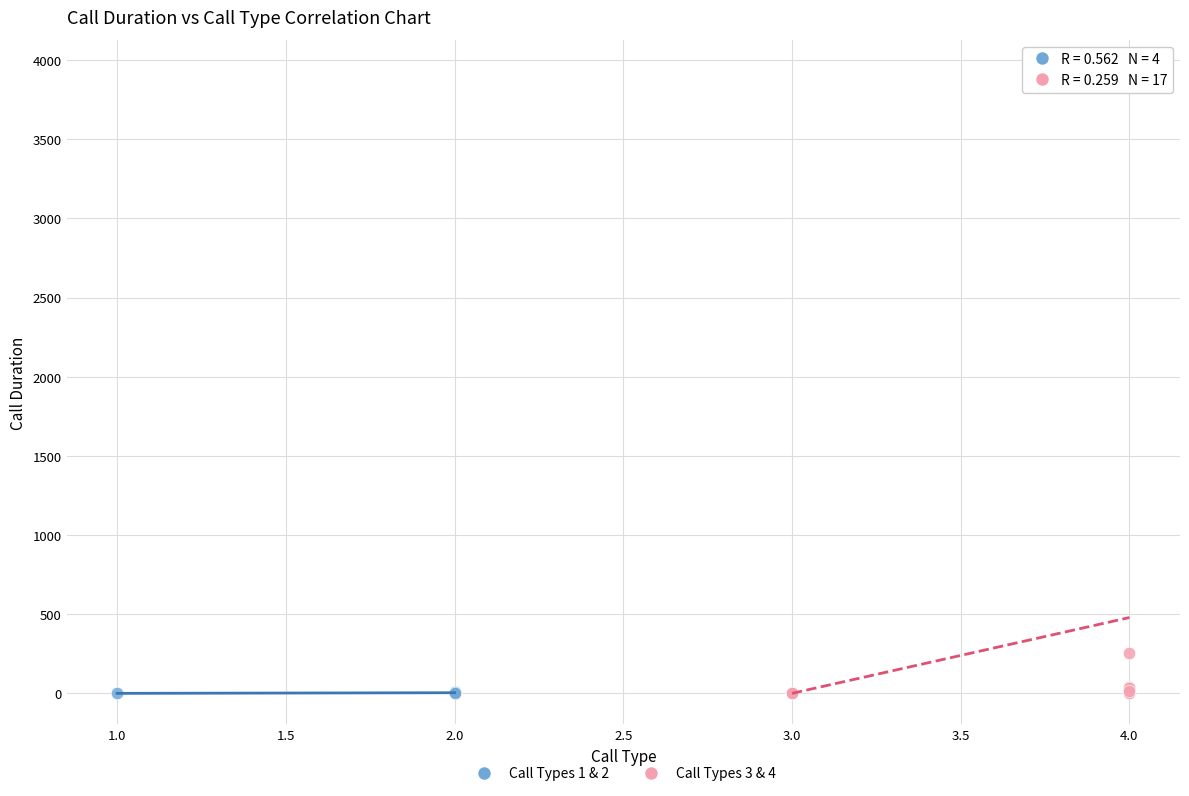

Which series has the largest Y range (max minus min)?

Call Types 3 & 4